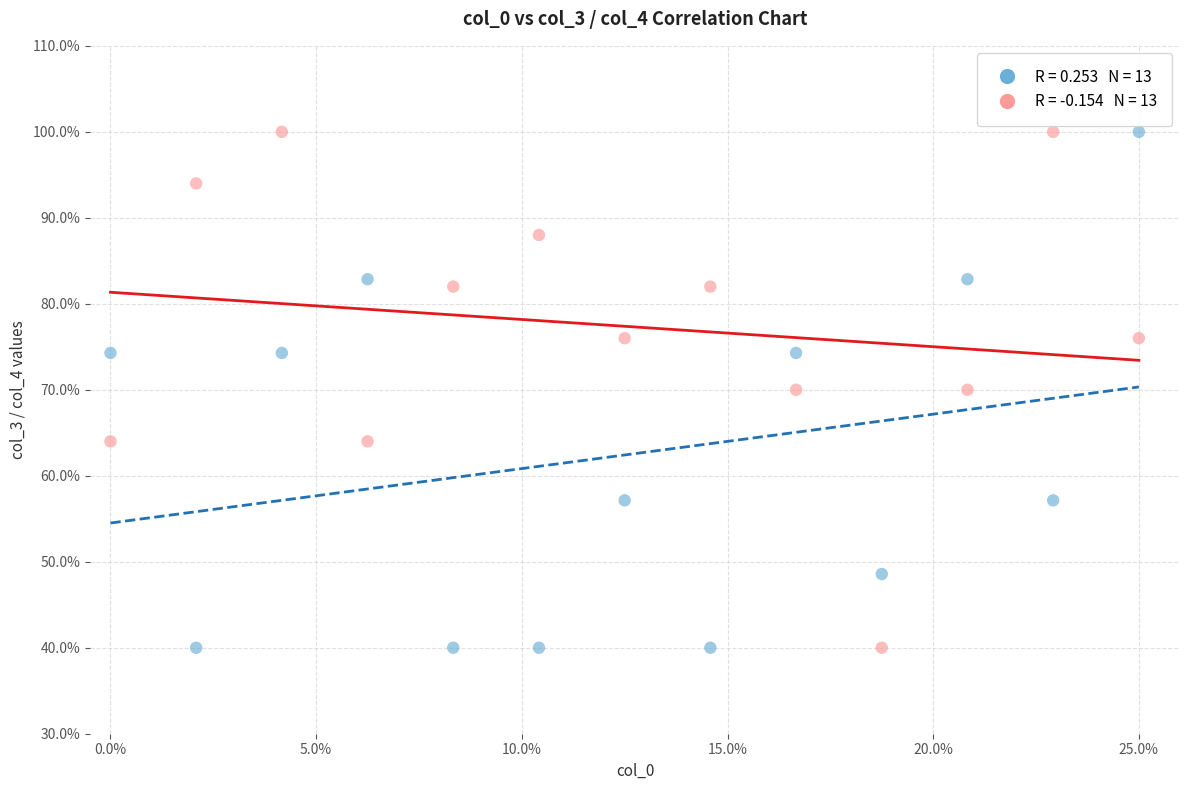

Across all data points, what is the range of X values (max minus min)?

25.0